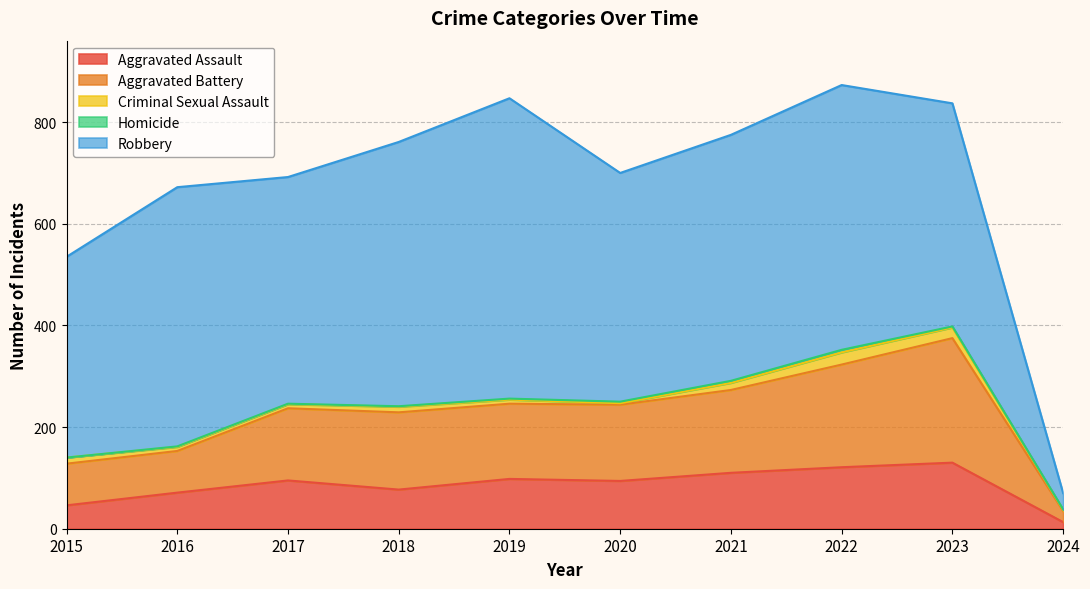

Which series has the largest total across all categories?

Robbery